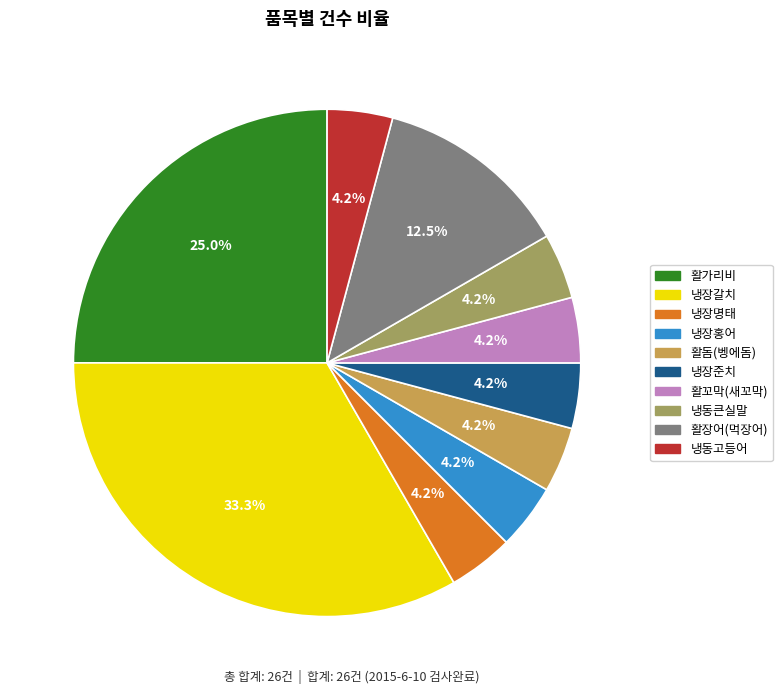

Count the number of slices in the pie.

10